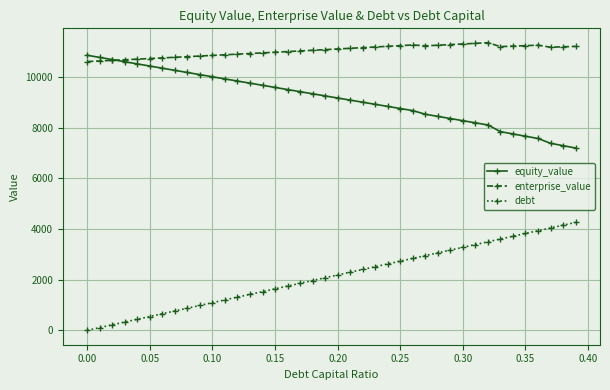

What is the maximum value for equity_value?

10851.6